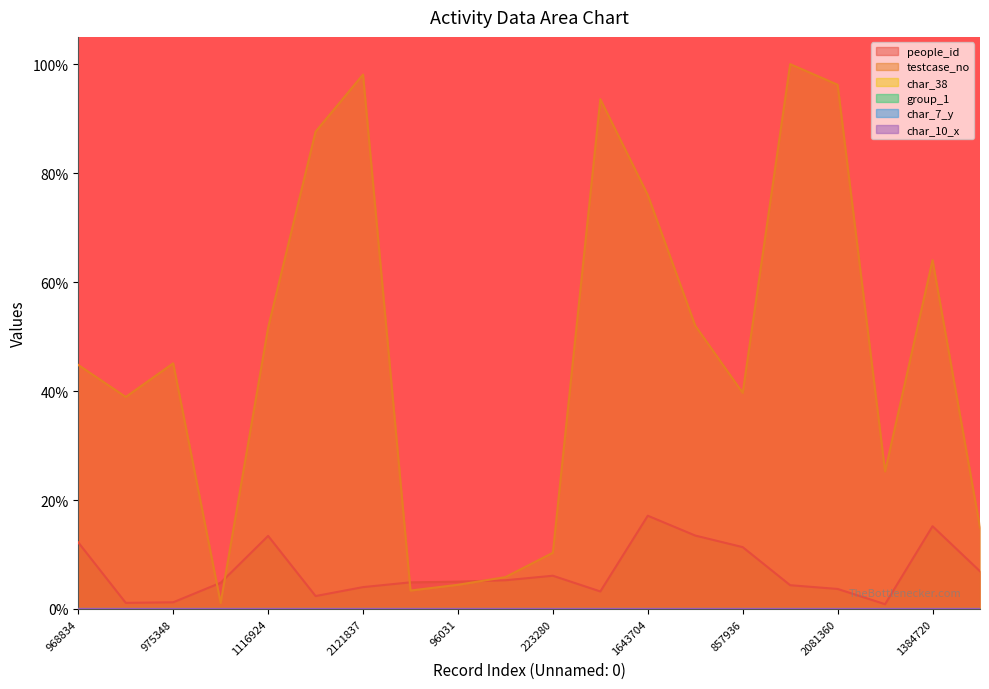

What is the average value of the people_id series?

6.8